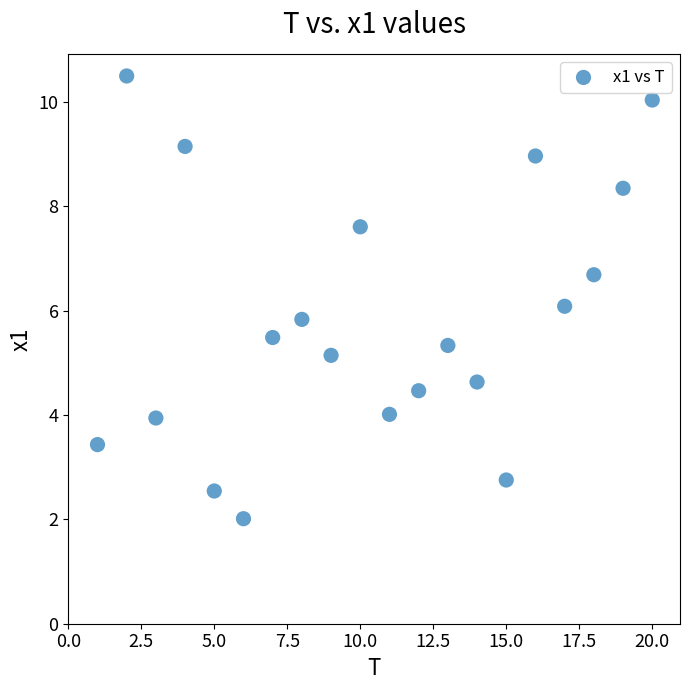

What is the range of X values (max minus min)?

19.0